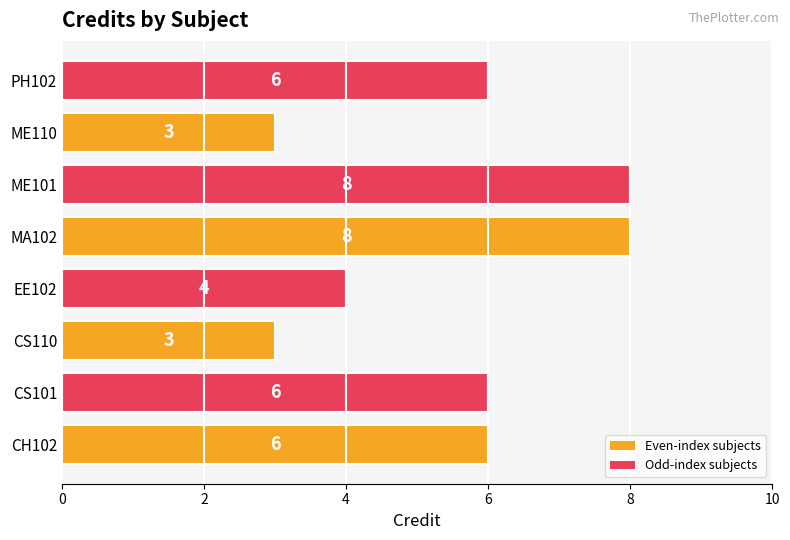

Reading bottom to top, extract all data points from this chart.

CH102=6	CS101=6	CS110=3	EE102=4	MA102=8	ME101=8	ME110=3	PH102=6